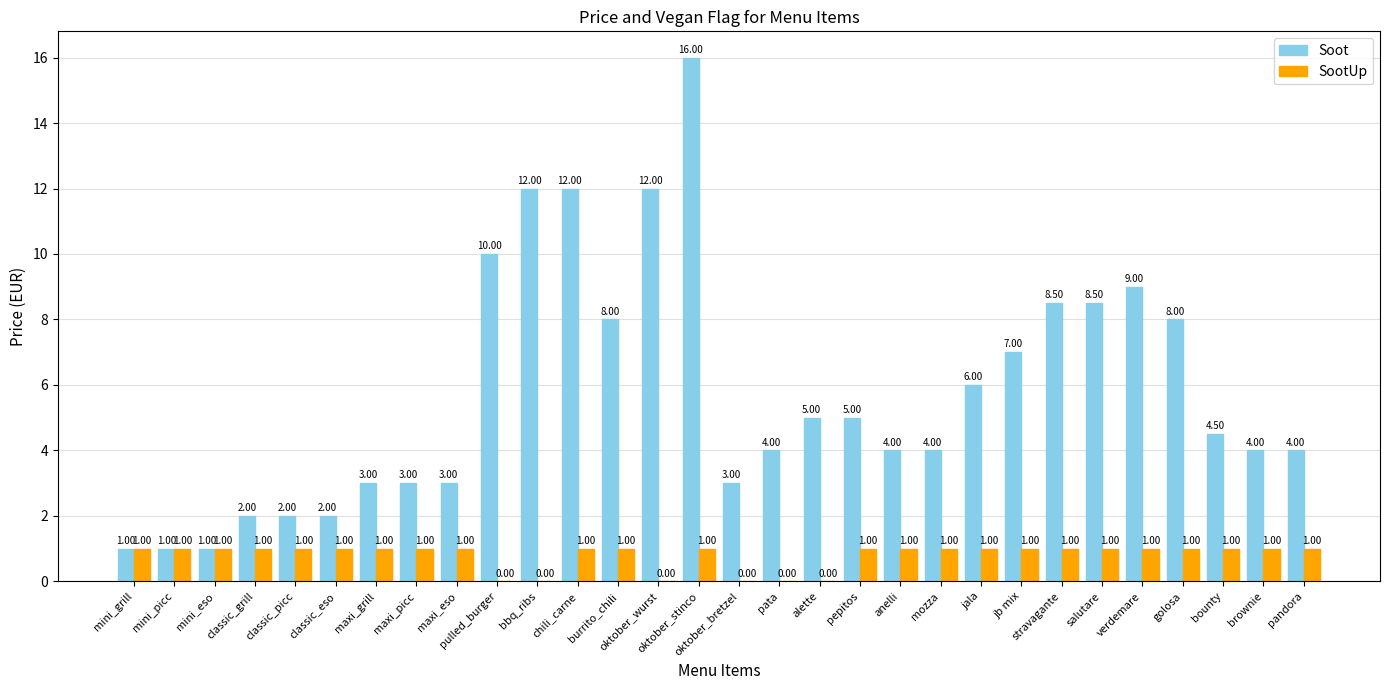

Reading left to right, extract all data points from this chart.

Soot: 1.0	1.0	1.0	2.0	2.0	2.0	3.0	3.0	3.0	10.0	12.0	12.0	8.0	12.0	16.0	3.0	4.0	5.0	5.0	4.0	4.0	6.0	7.0	8.5	8.5	9.0	8.0	4.5	4.0	4.0
SootUp: 1.0	1.0	1.0	1.0	1.0	1.0	1.0	1.0	1.0	0.0	0.0	1.0	1.0	0.0	1.0	0.0	0.0	0.0	1.0	1.0	1.0	1.0	1.0	1.0	1.0	1.0	1.0	1.0	1.0	1.0